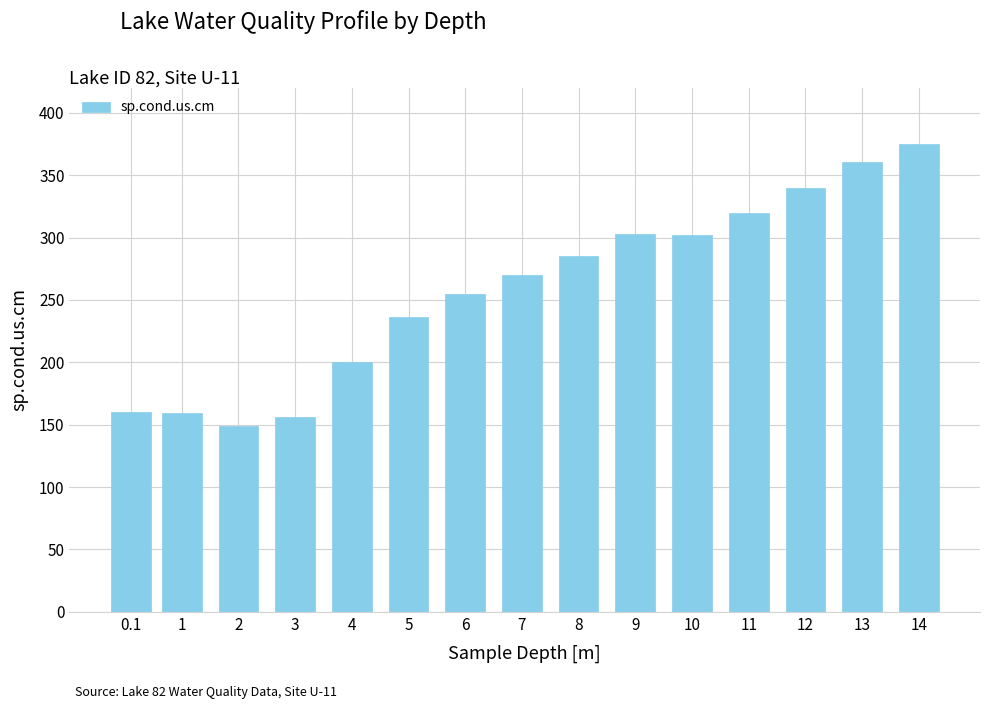

Between 14 and 5, which is larger?

14